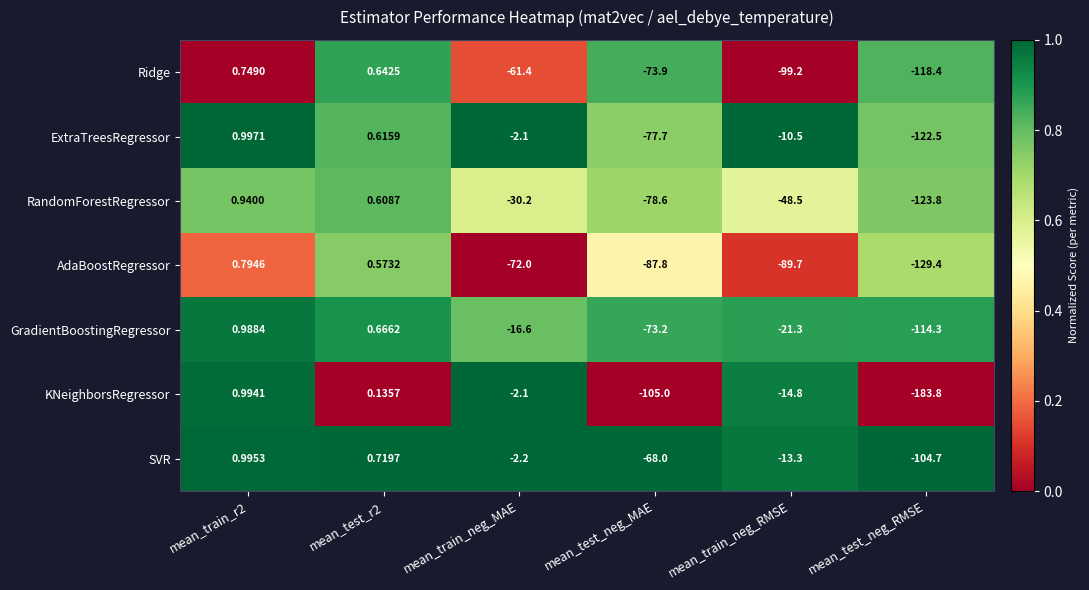

At how many categories does at least one series exceed 0?

2